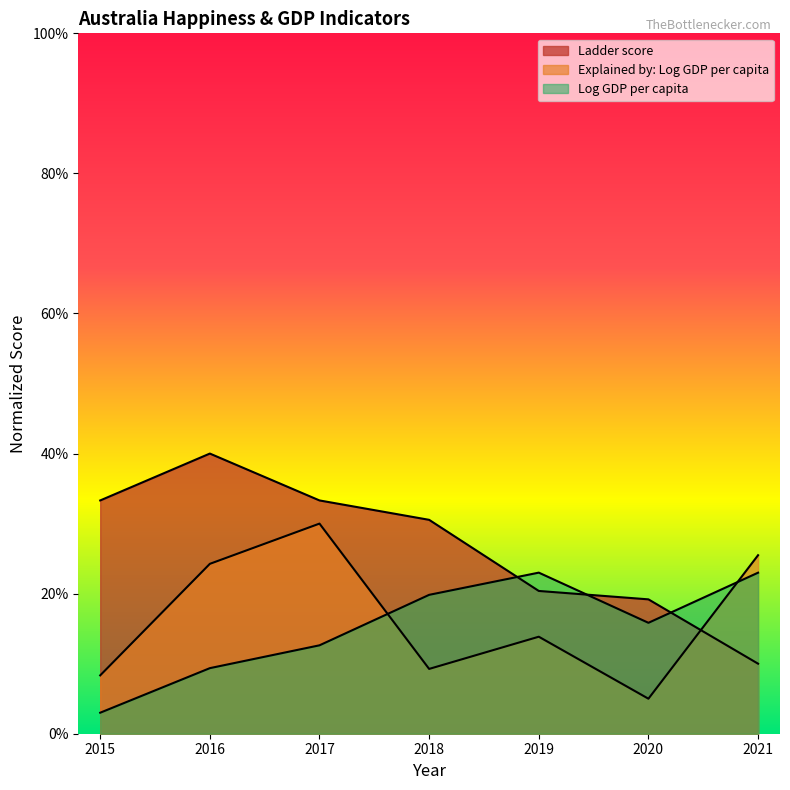

How many data points in Ladder score are less than 30?

3